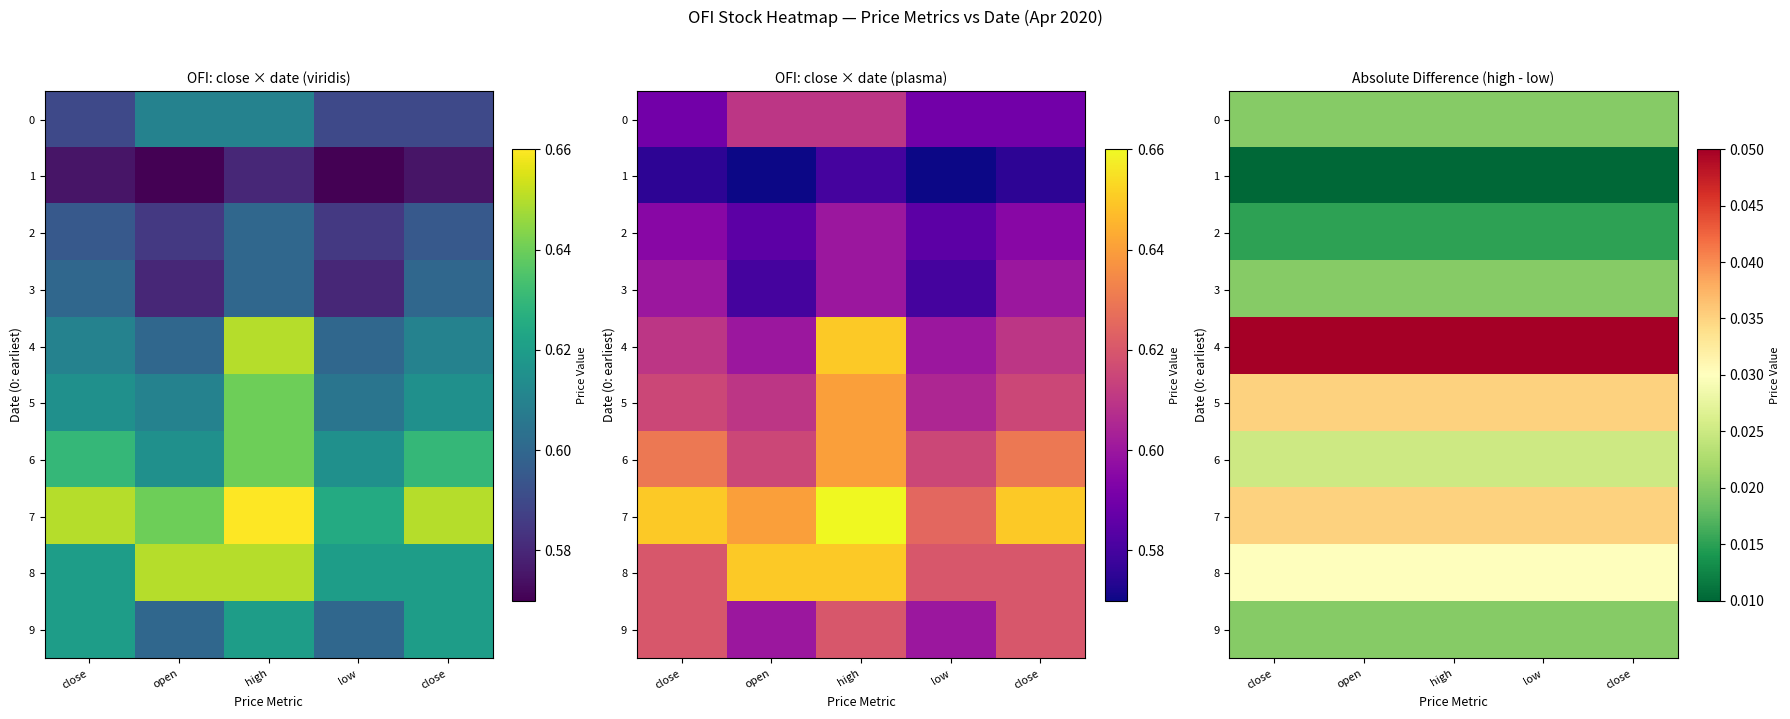

What is the total value across all series at high?

0.3